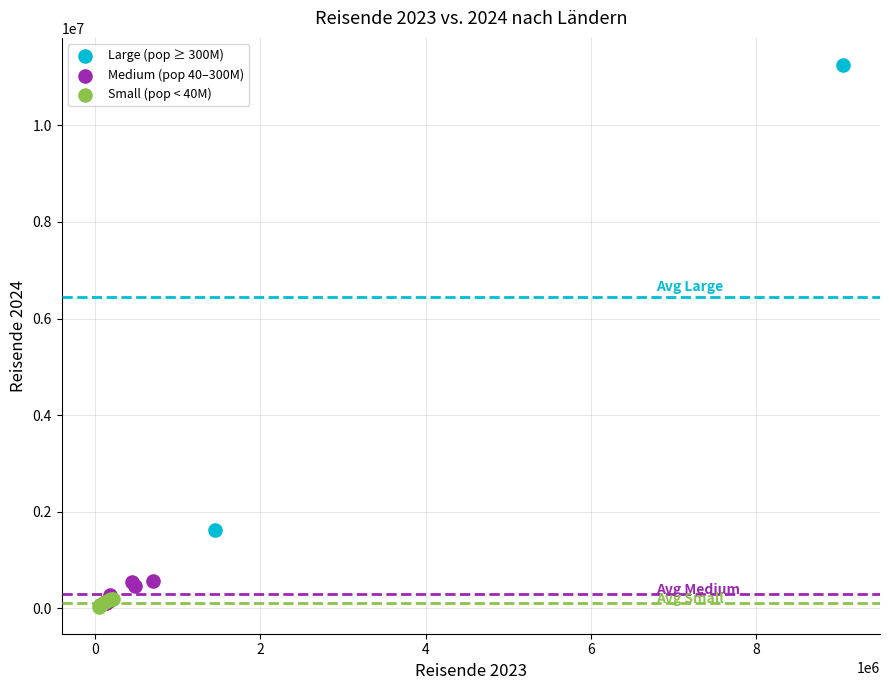

What are all the series names shown in the legend?

Large (pop ≥ 300M), Medium (pop 40–300M), Small (pop < 40M)